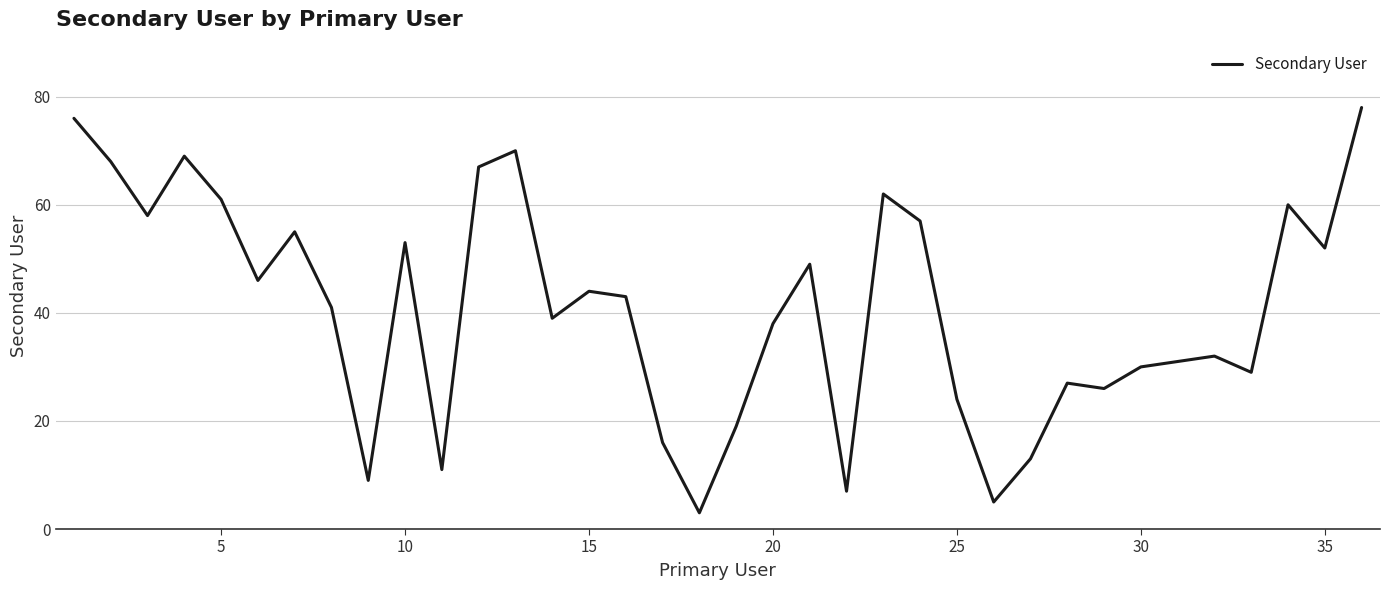

What is the greatest value displayed?

78